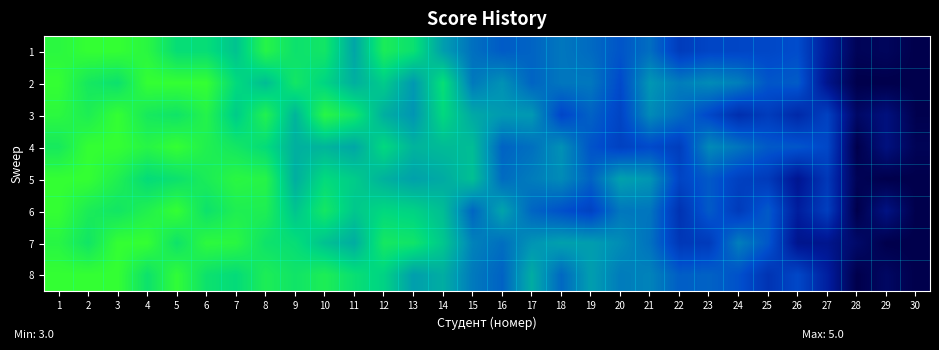

What is the greatest value displayed?

5.0